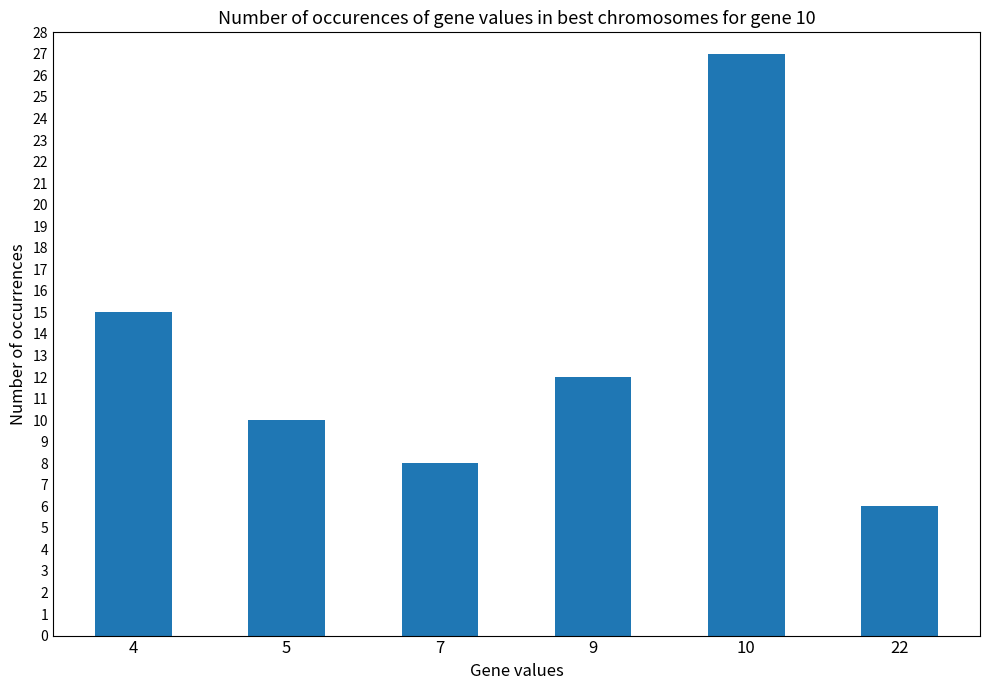

The chart shows a value of 6 at 22. True or false?

True